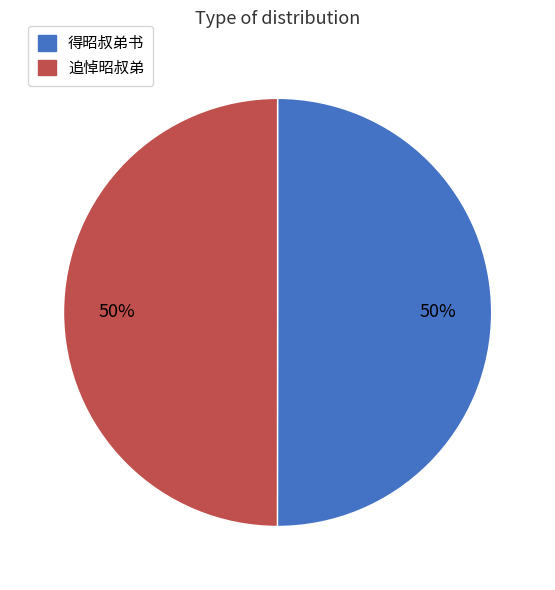

To the nearest percent, what percentage of the pie is 得昭叔弟书?

50%